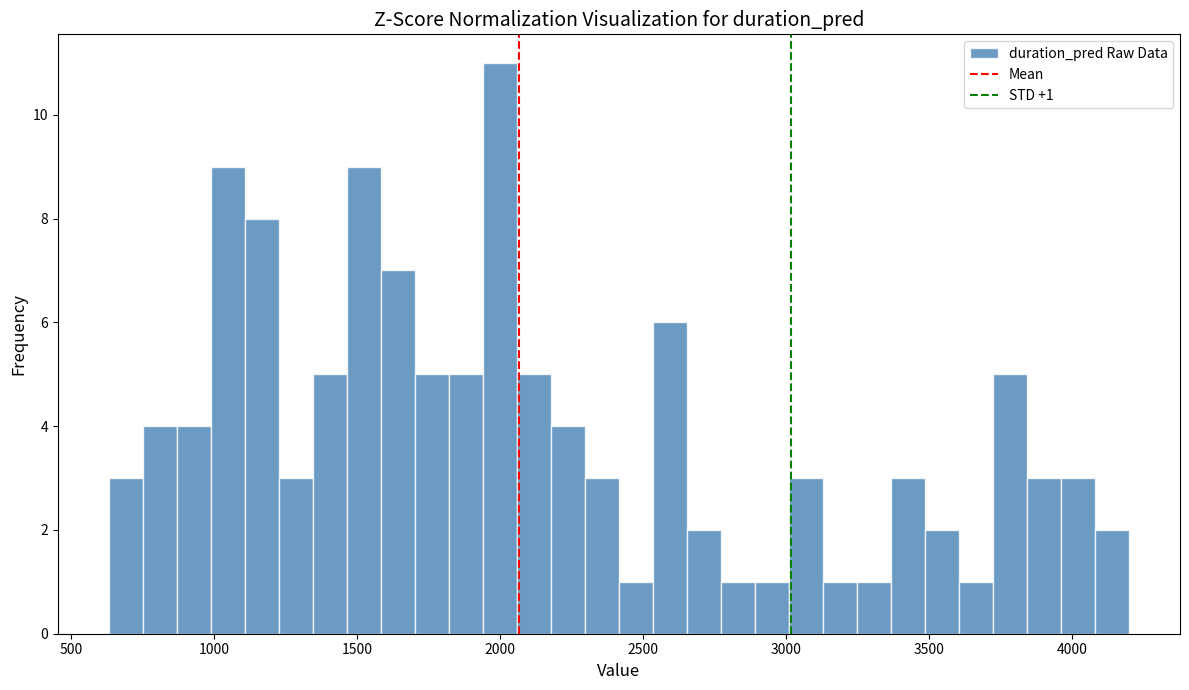

Around what value on the x-axis is the tallest bar? Give the approximate position of its centre, as read against the axis.

2000